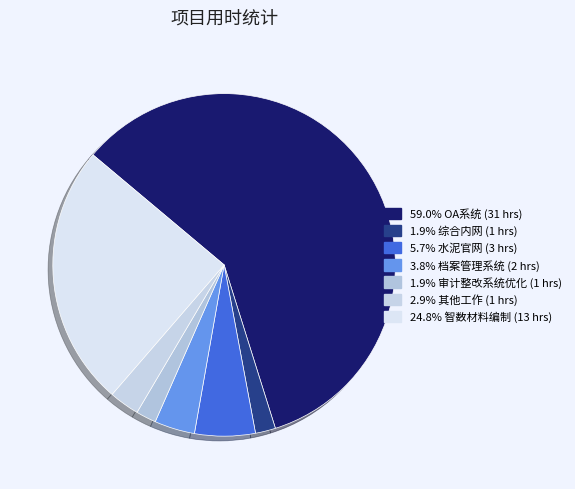

Rank the categories by value from highest to lowest.

OA系统, 智数材料编制, 水泥官网, 档案管理系统, 其他工作, 综合内网, 审计整改系统优化